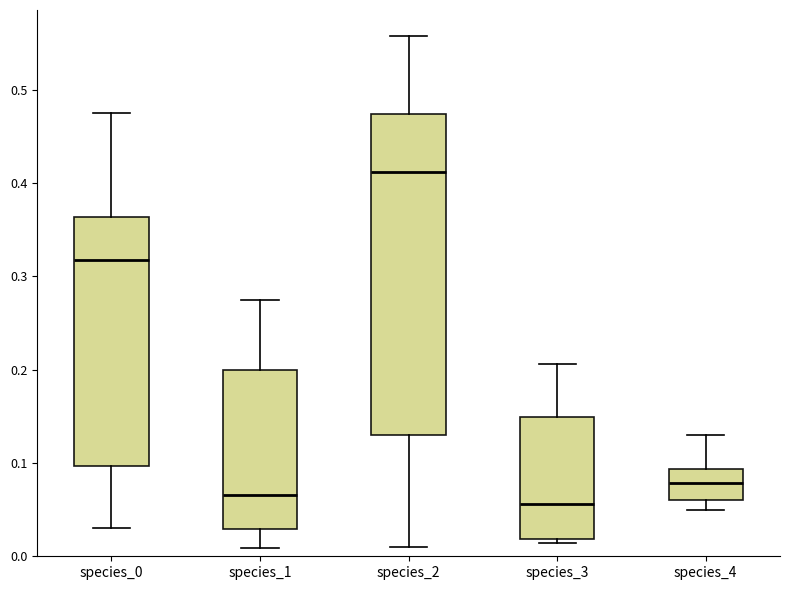

Where is the upper edge of the box for species_4 on the y-axis? The values are not printed on the chart, so give them approximately, as read against the axis.

0.09